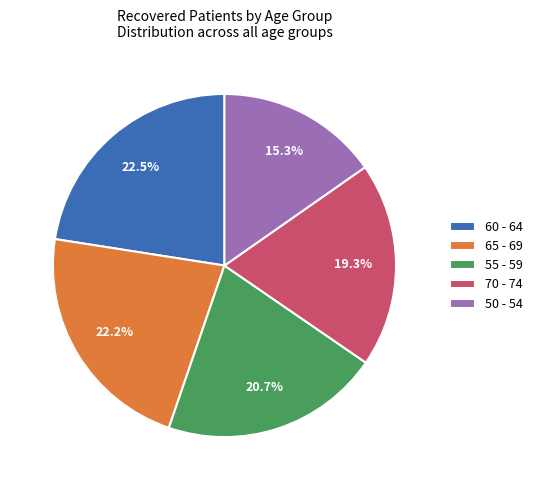

Which slice is the smallest?

50 - 54